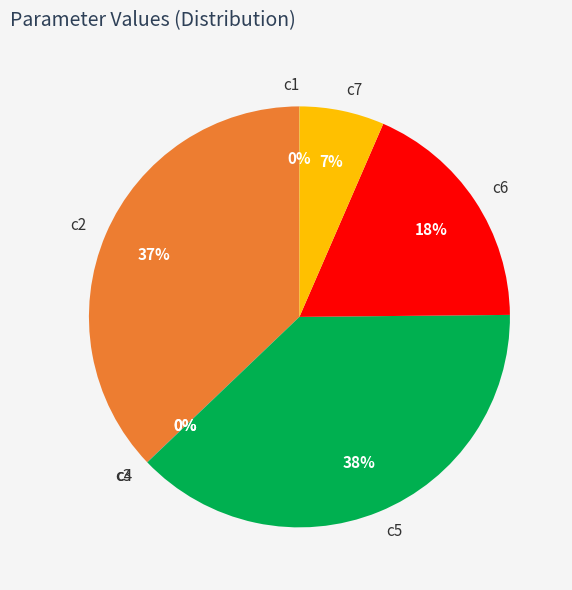

What is the largest slice in the pie chart?

c5